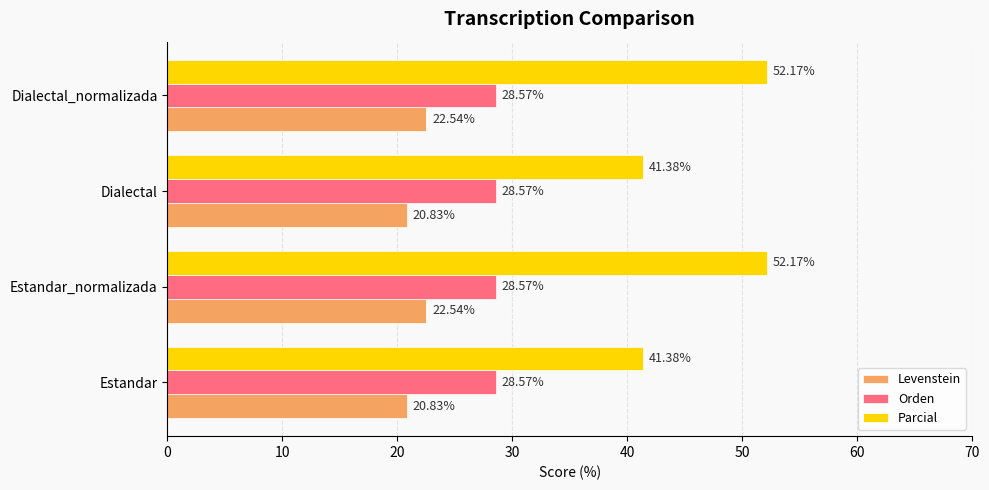

At how many categories does at least one series exceed 38?

4